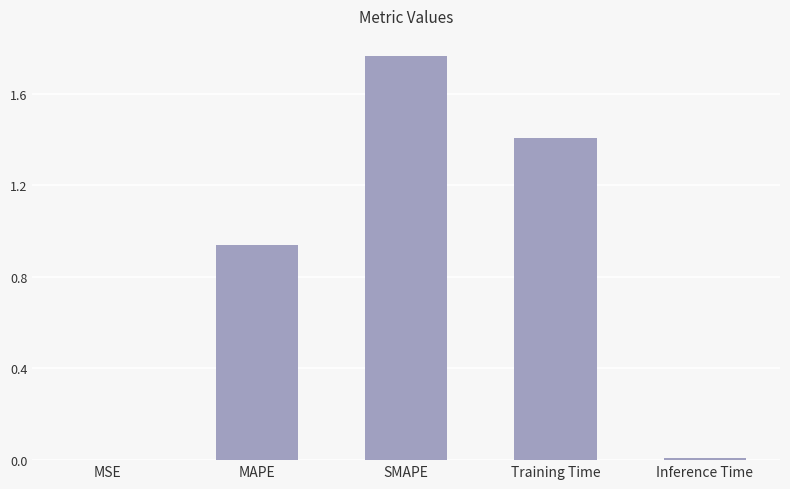

What is the sum of the values at Training Time and SMAPE?

3.2